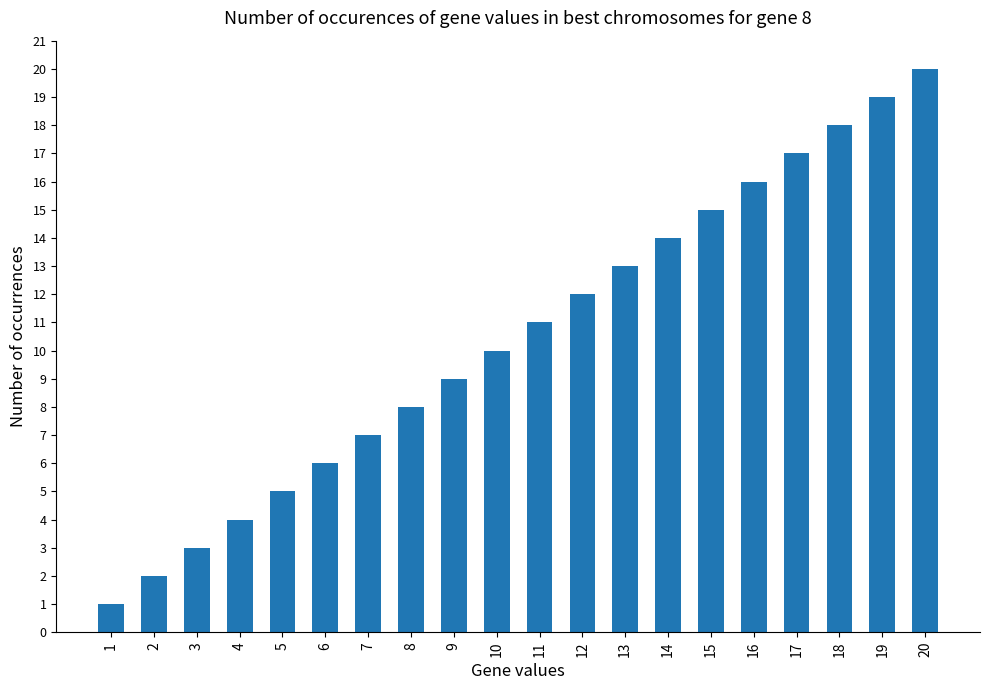

Rank the categories by value from lowest to highest.

1, 2, 3, 4, 5, 6, 7, 8, 9, 10, 11, 12, 13, 14, 15, 16, 17, 18, 19, 20